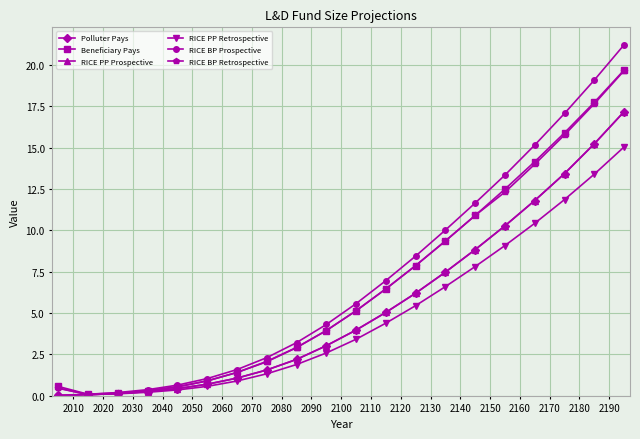

What is the maximum value for RICE PP Prospective?

17.2